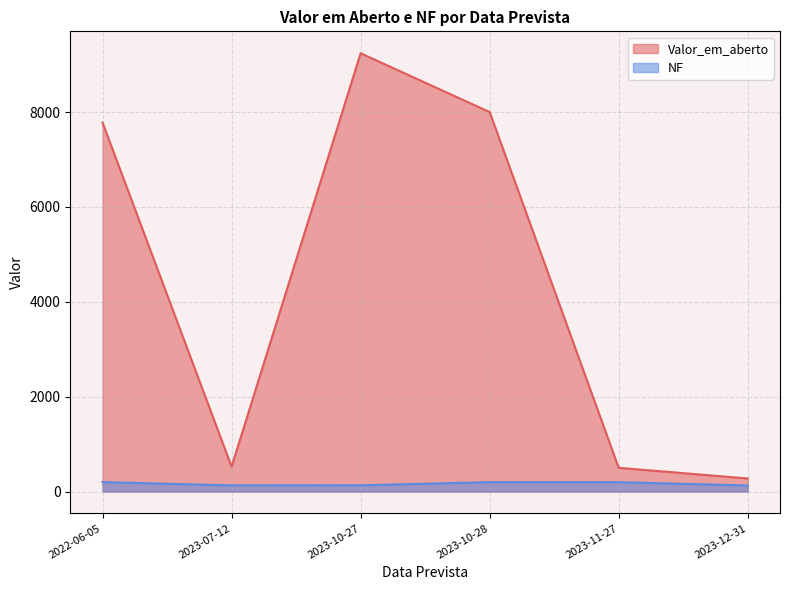

List the series in order of their overall mean, highest first.

Valor_em_aberto, NF